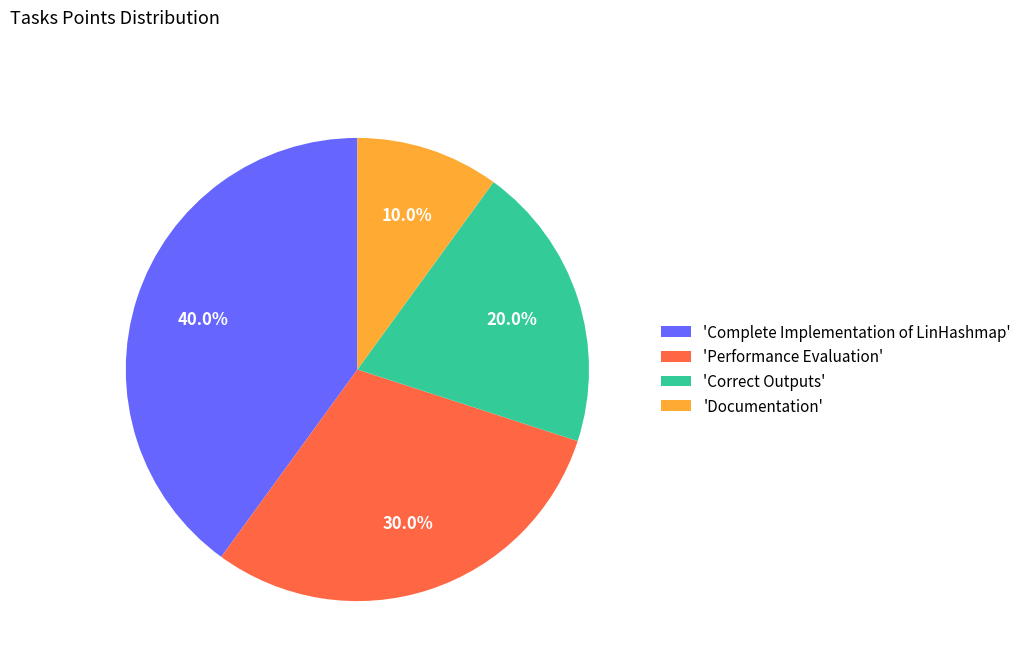

Does 'Correct Outputs' represent more than half of the total?

No